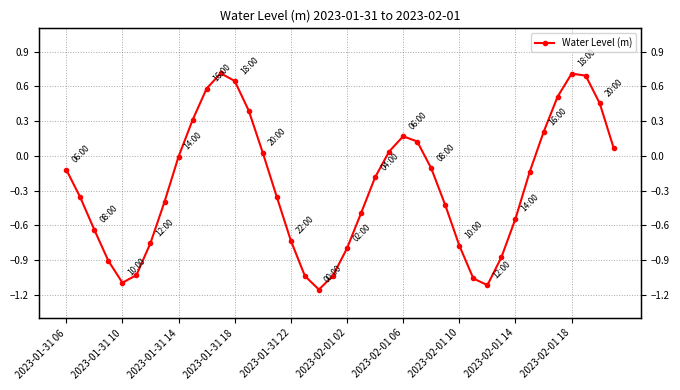

What is the sum of the values at 20 and 38?

-0.3